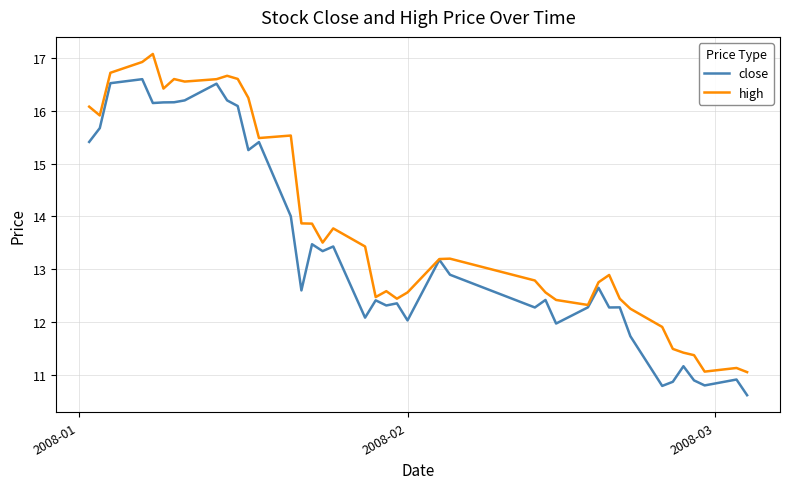

Which series has the largest total across all categories?

high